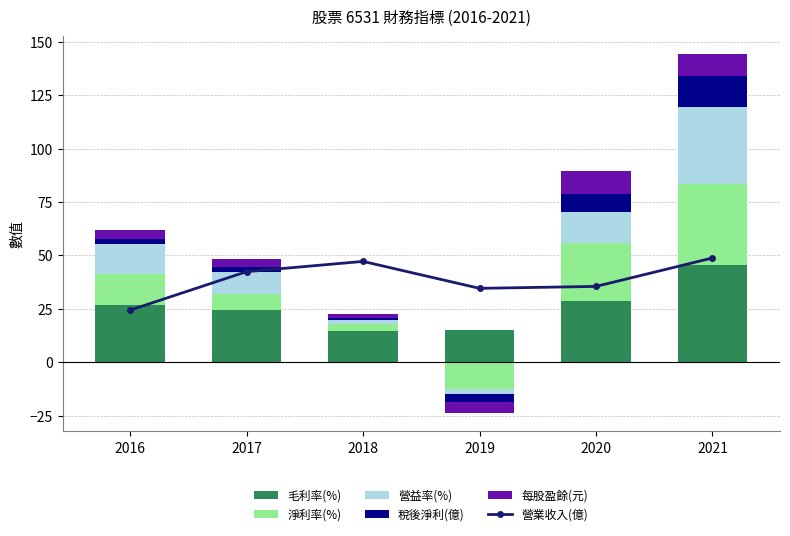

Which category has the lowest value across all series?

2019